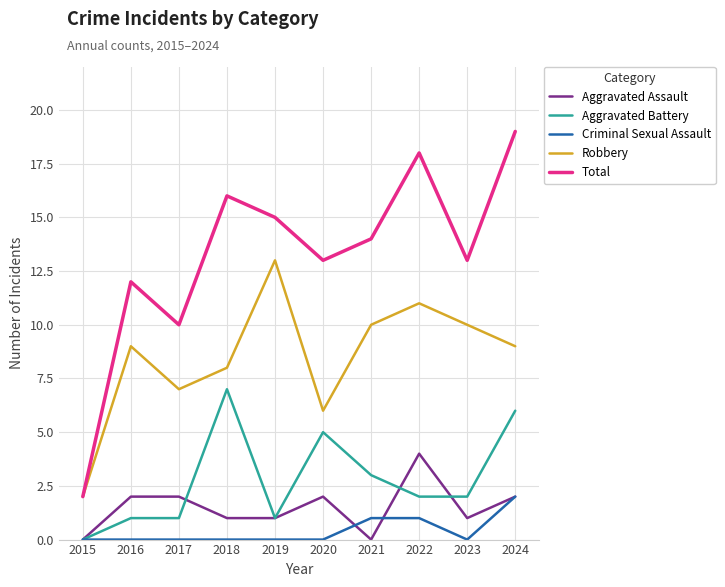

Is the value of Aggravated Battery at 2016 greater than the value of Robbery at 2023?

No